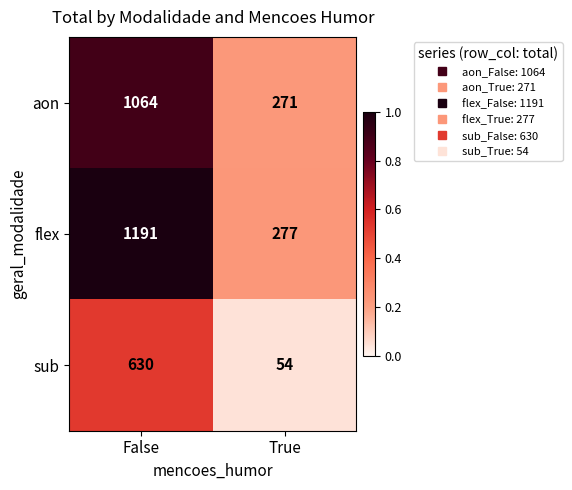

Count the number of data series in this chart.

3